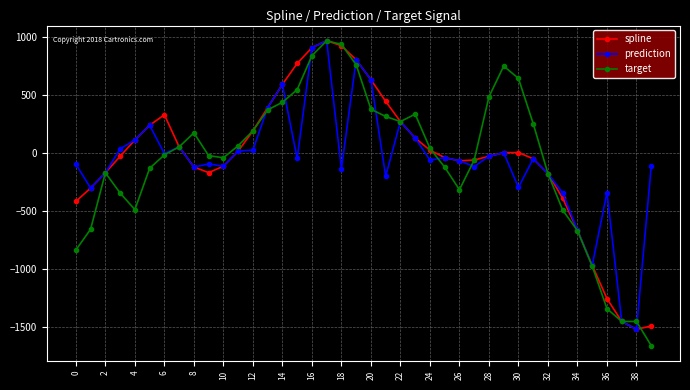

What is the value of the spline point at the 3rd from the left?

-170.0